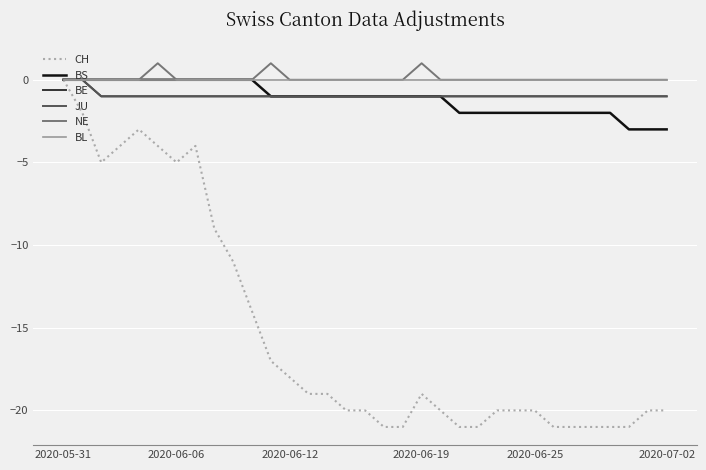

What is the label of the 12th point from the left?

11